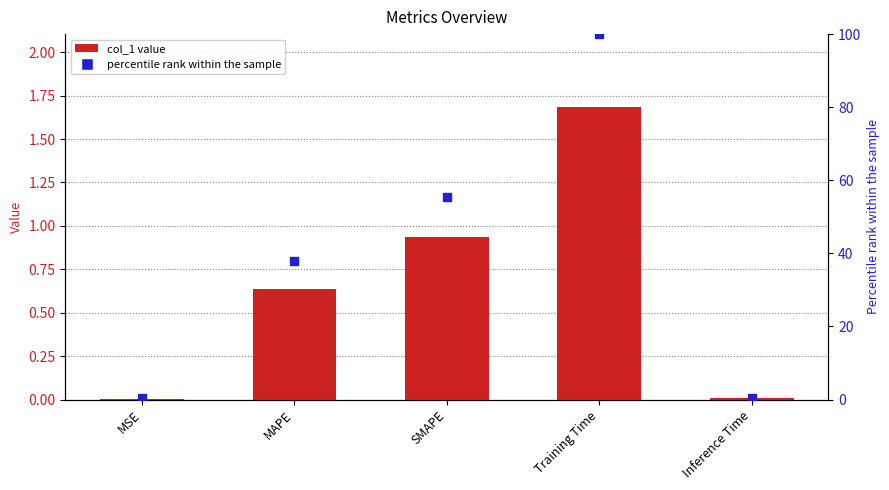

Which series contains the lowest Y value?

col_1